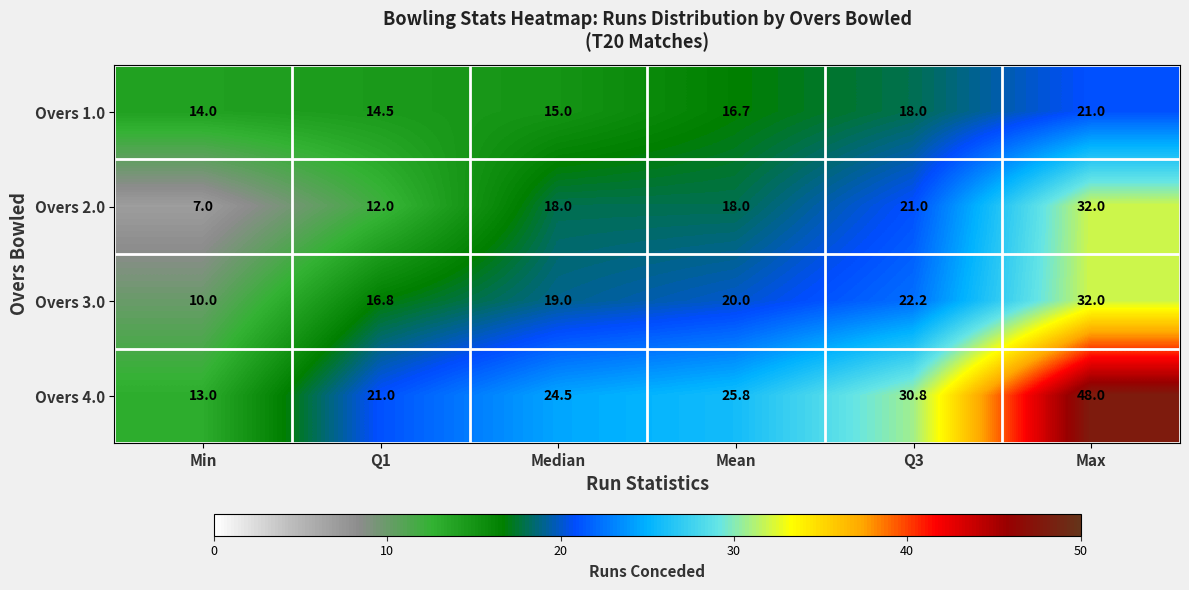

What is the sum of the Overs 4.0 values at Median and Max?

72.5